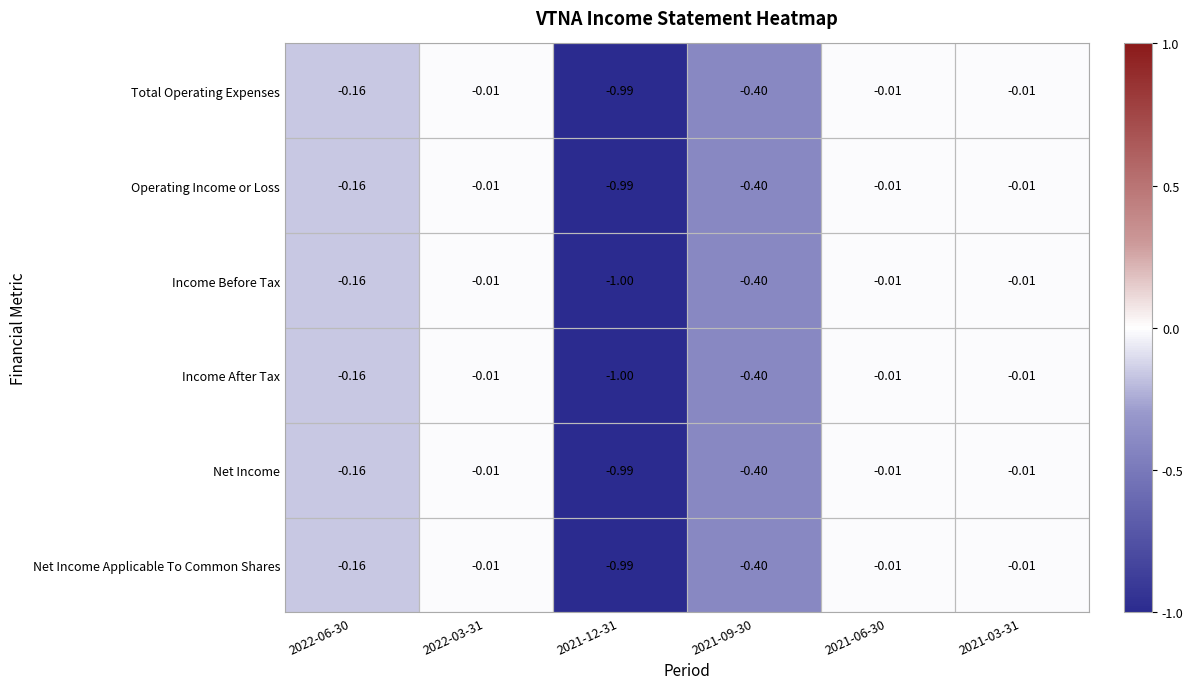

At 2021-09-30, list the series in order from smallest to largest.

Total Operating Expenses, Operating Income or Loss, Income Before Tax, Income After Tax, Net Income, Net Income Applicable To Common Shares